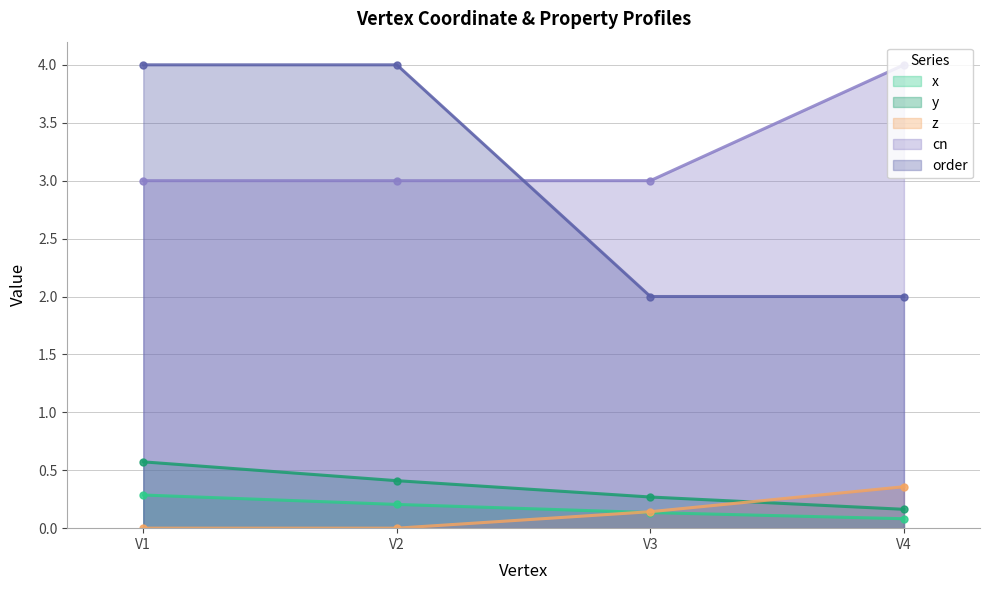

Rank the series at V1 from highest to lowest value.

order, cn, y, x, z